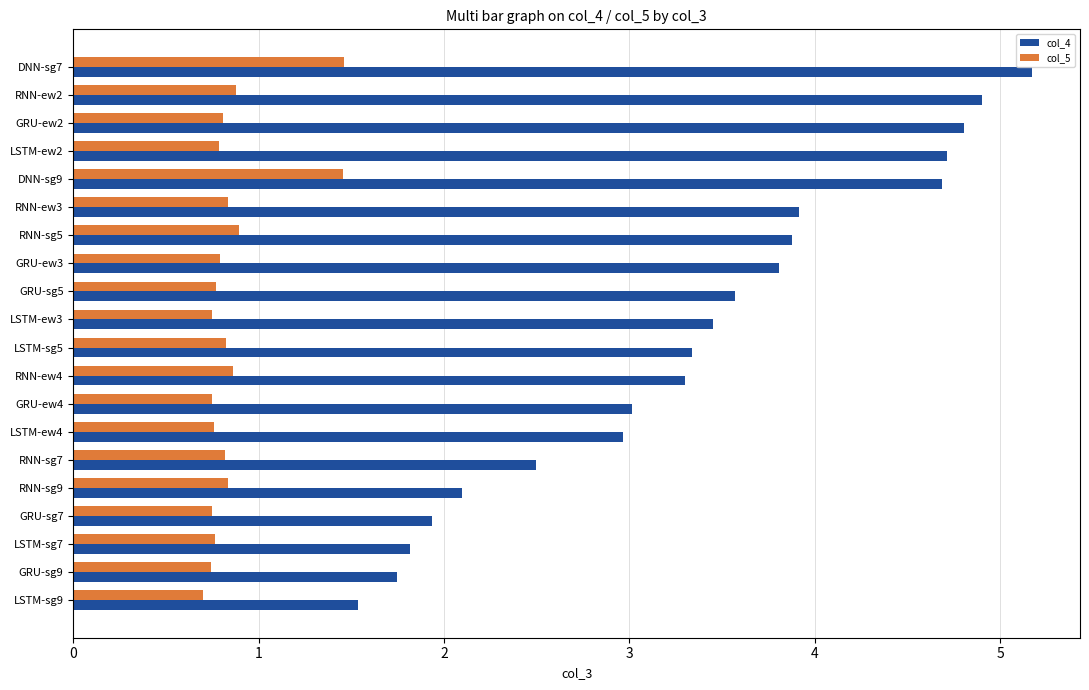

List the series in order of their overall mean, highest first.

col_4, col_5